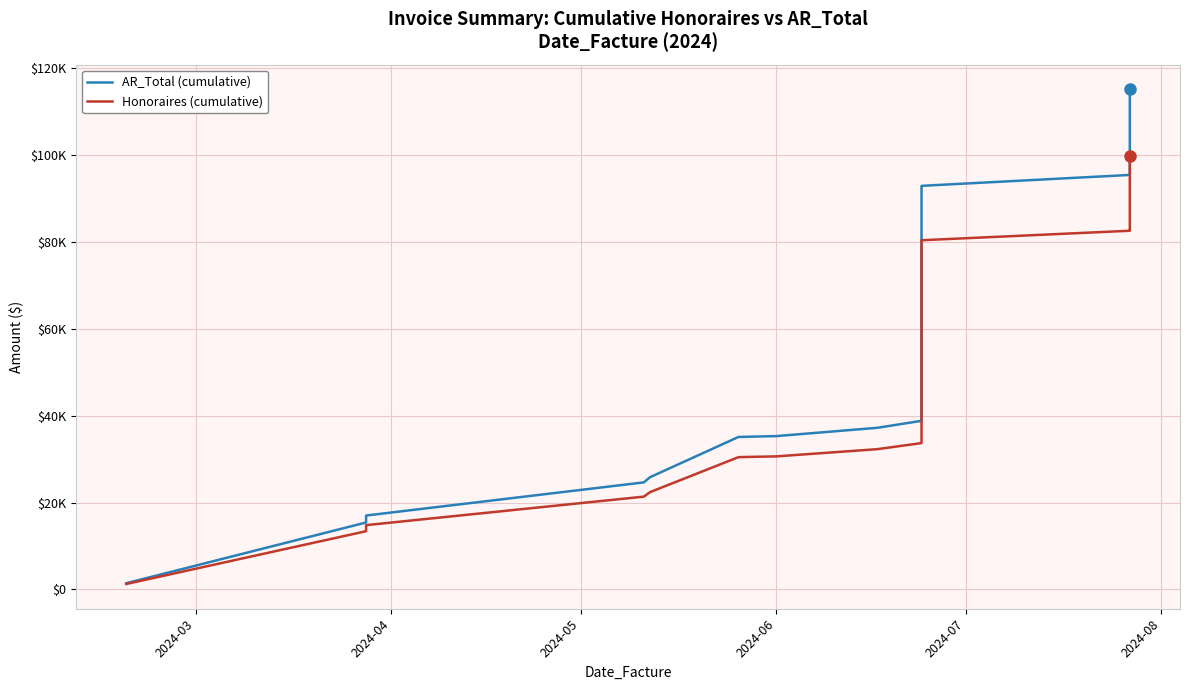

What is the average value of the Honoraires (cumulative) series?

52685.3